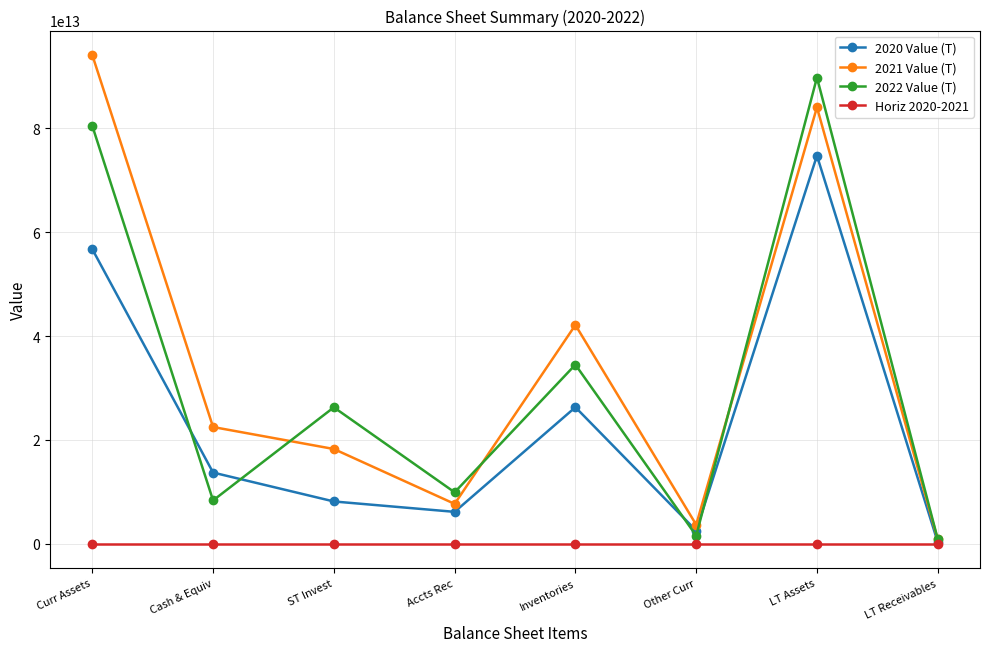

True or false: 2021 Value (T) has a value of 167570562152589.2 at Curr Assets.

False